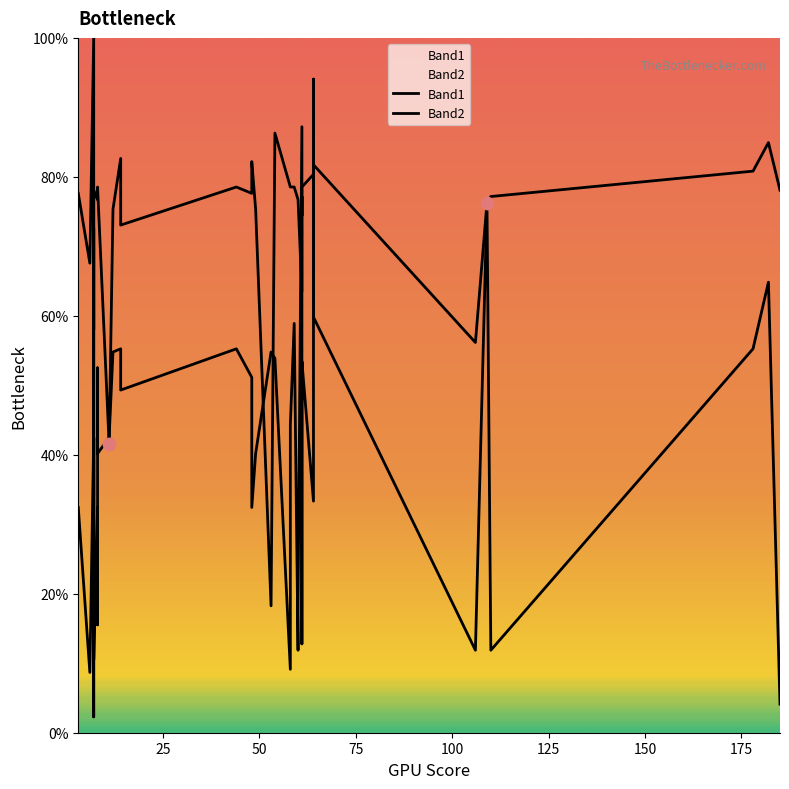

Is the value of Band1 at 32 greater than the value of Band2 at 200?

Yes